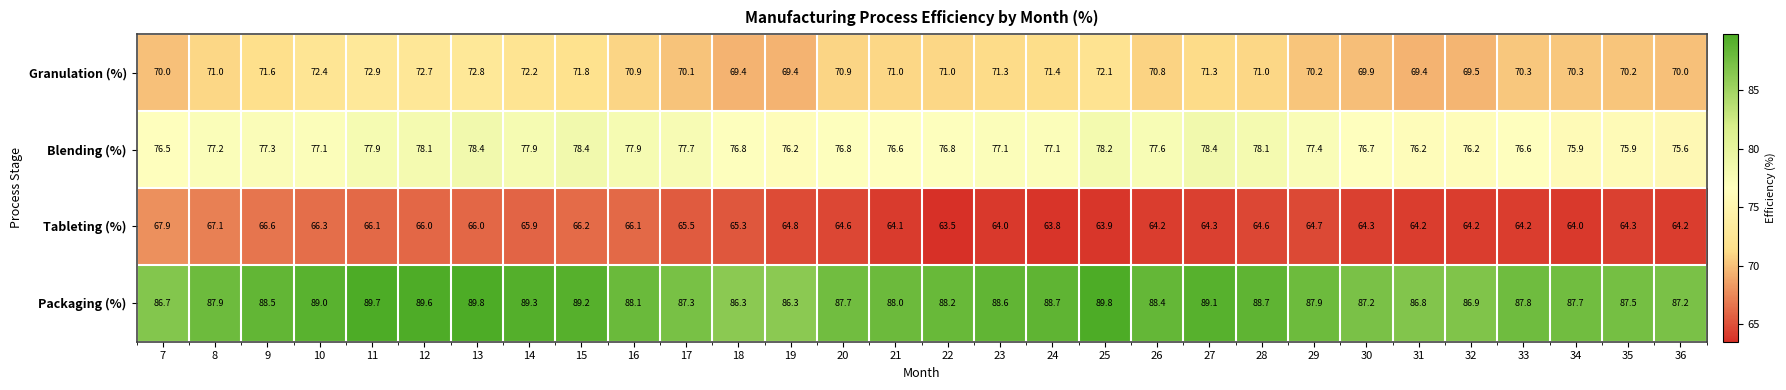

What is the greatest value displayed?

89.8